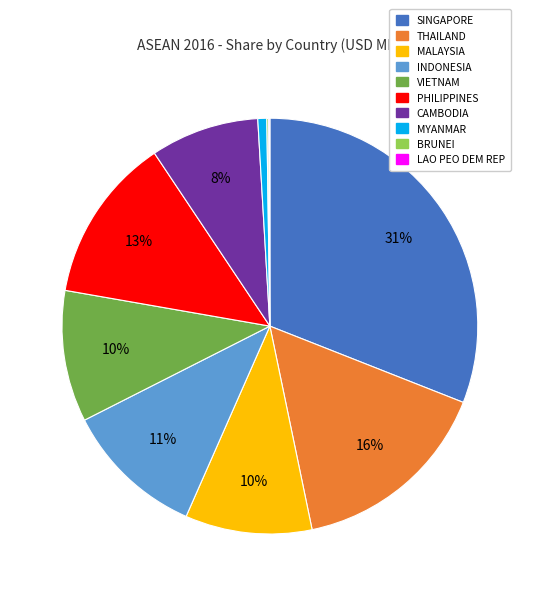

Is the sum of CAMBODIA and INDONESIA greater than half?

No